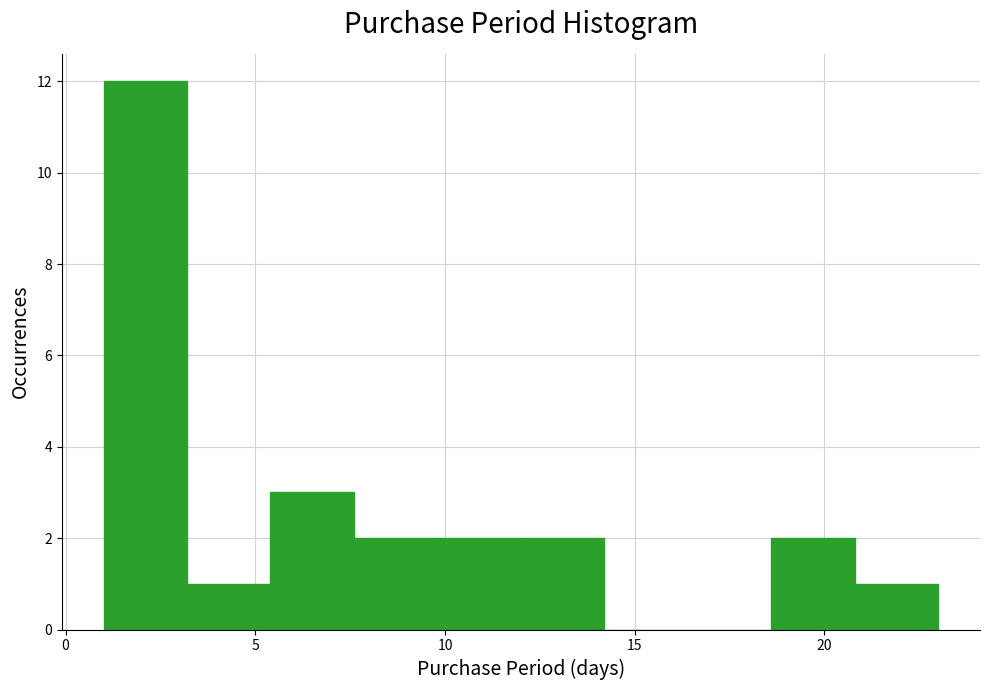

How tall is the bar that spans 5.4 to 7.6 on the x-axis? Neither the bar edges nor the heights are printed on the chart, so give them approximately, as read against the axes.

3